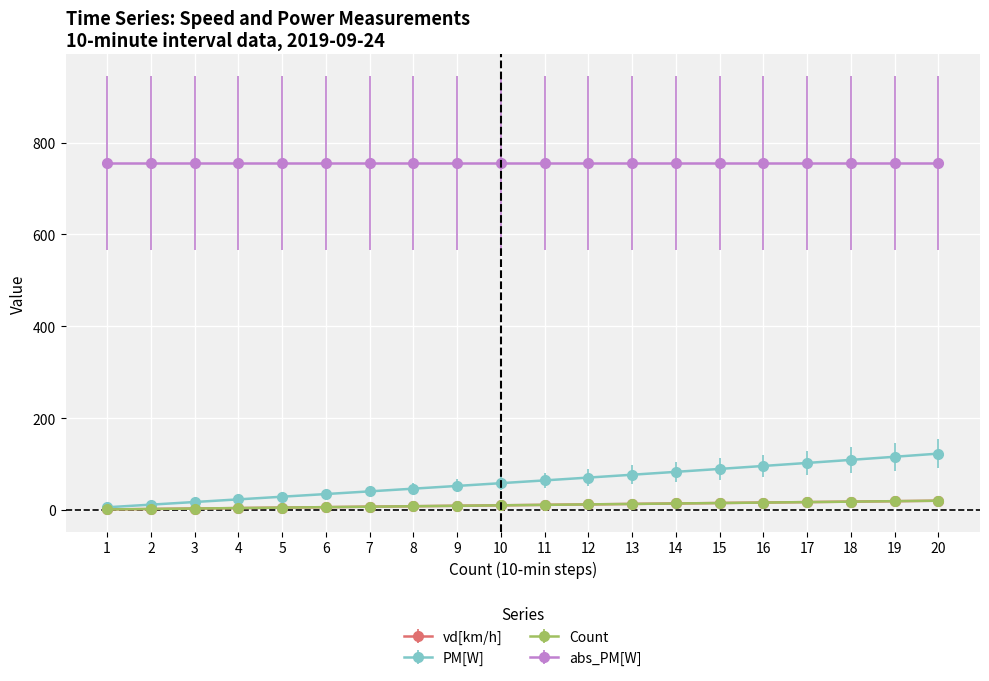

True or false: vd[km/h] and Count cross at least once.

False